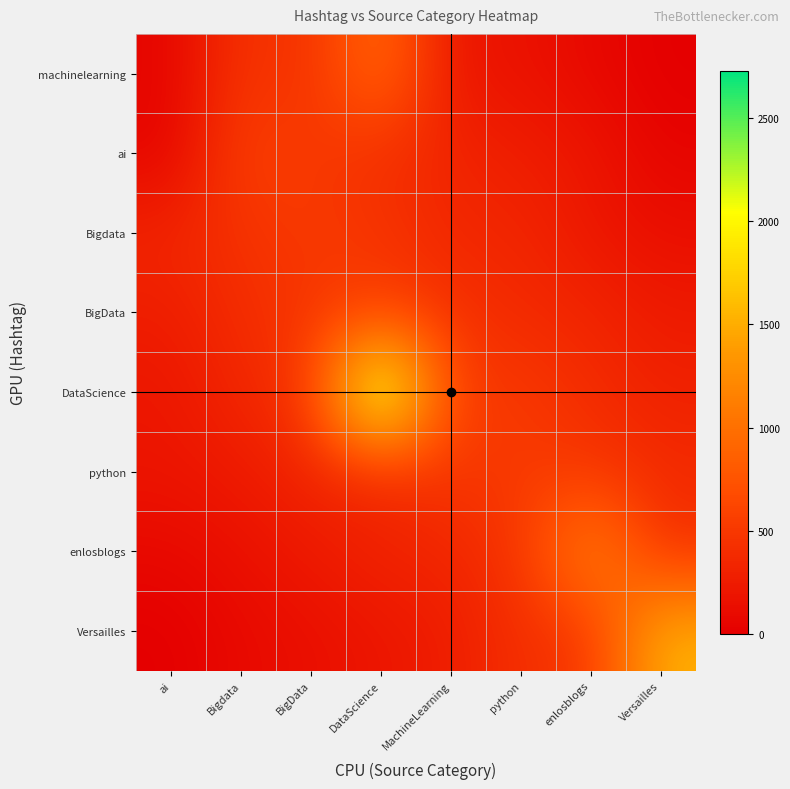

Rank the series by their maximum value, from highest to lowest.

DataScience, Versailles, enlosblogs, machinelearning, ai, BigData, python, Bigdata